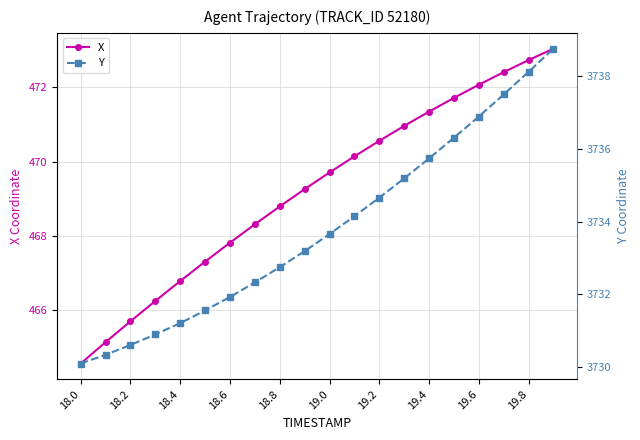

Rank the series by their maximum value, from highest to lowest.

Y, X